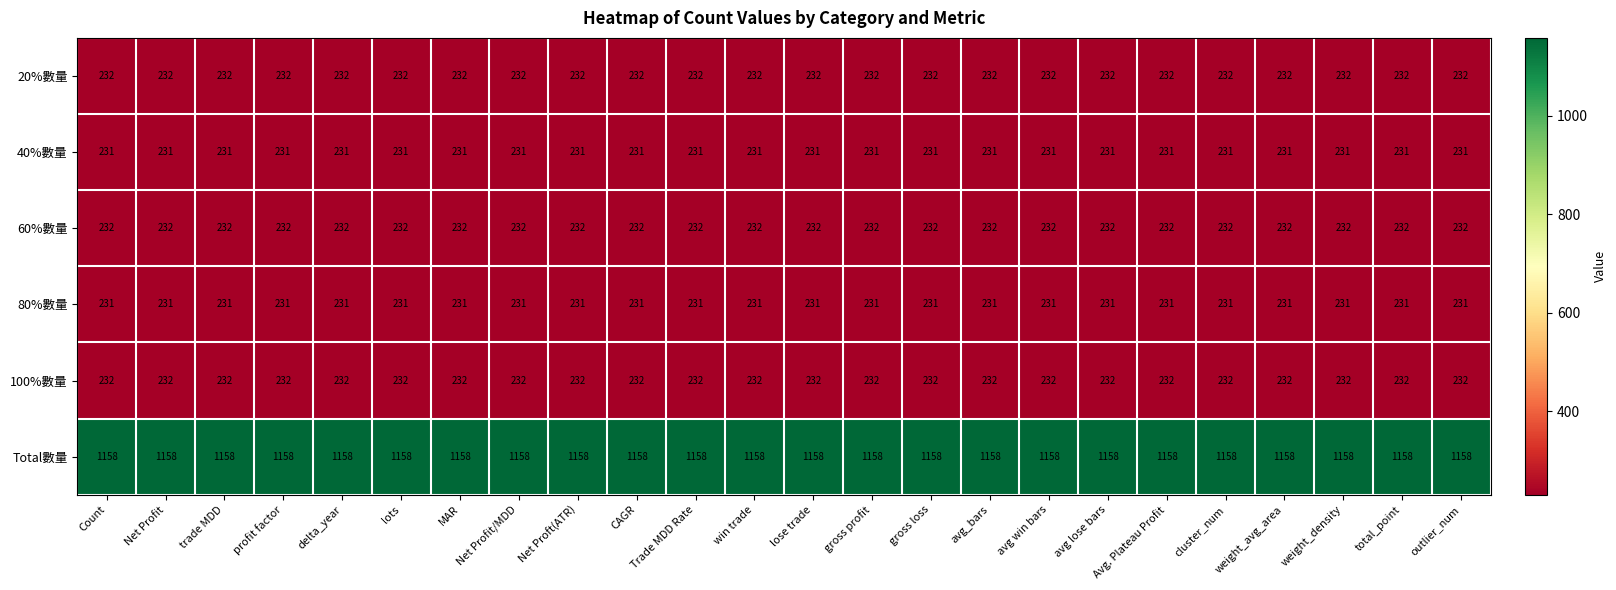

Is it true that 20%數量 equals 311 at cluster_num?

False